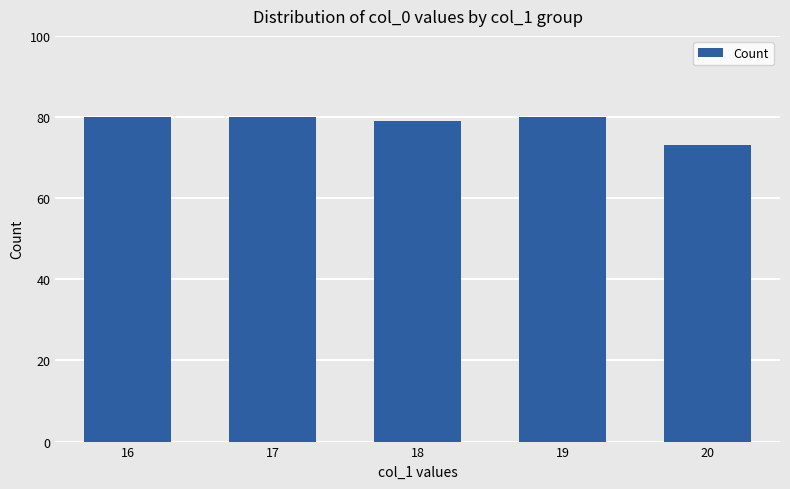

The value at 20 is 73. True or false?

True